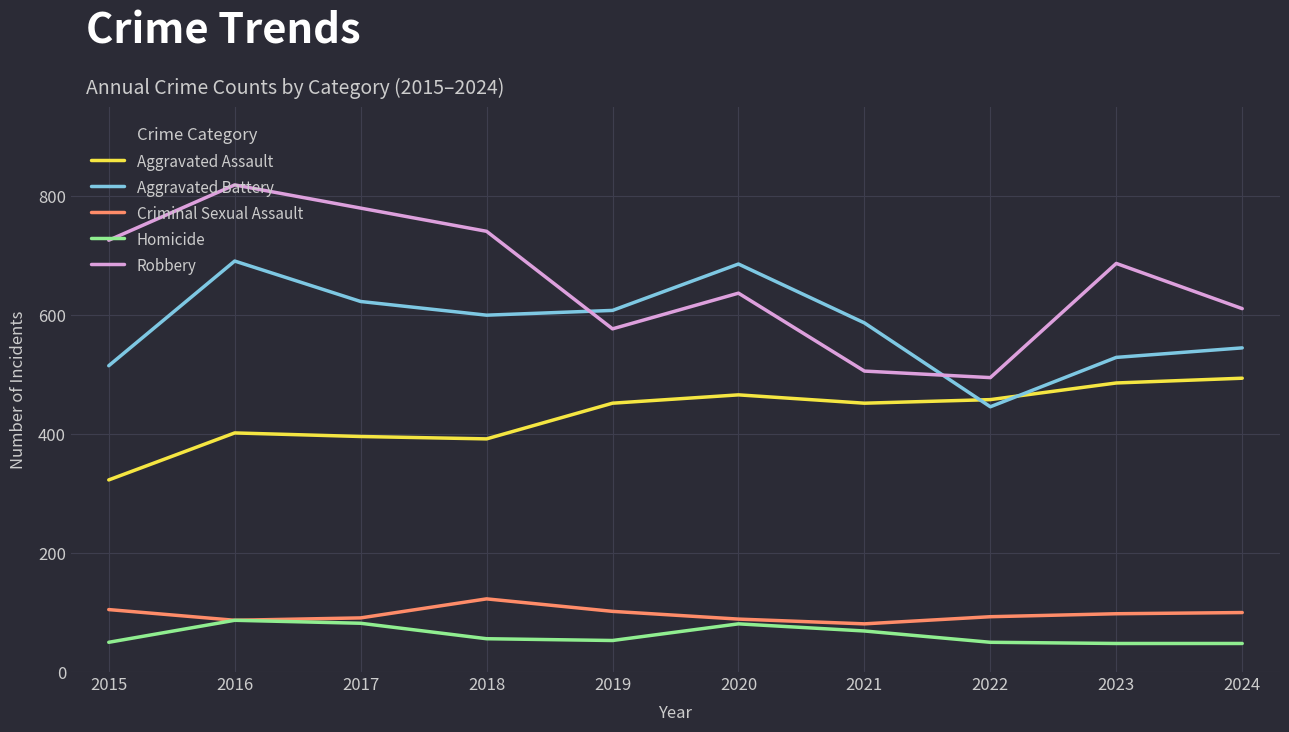

What are all the series names shown in the legend?

Aggravated Assault, Aggravated Battery, Criminal Sexual Assault, Homicide, Robbery